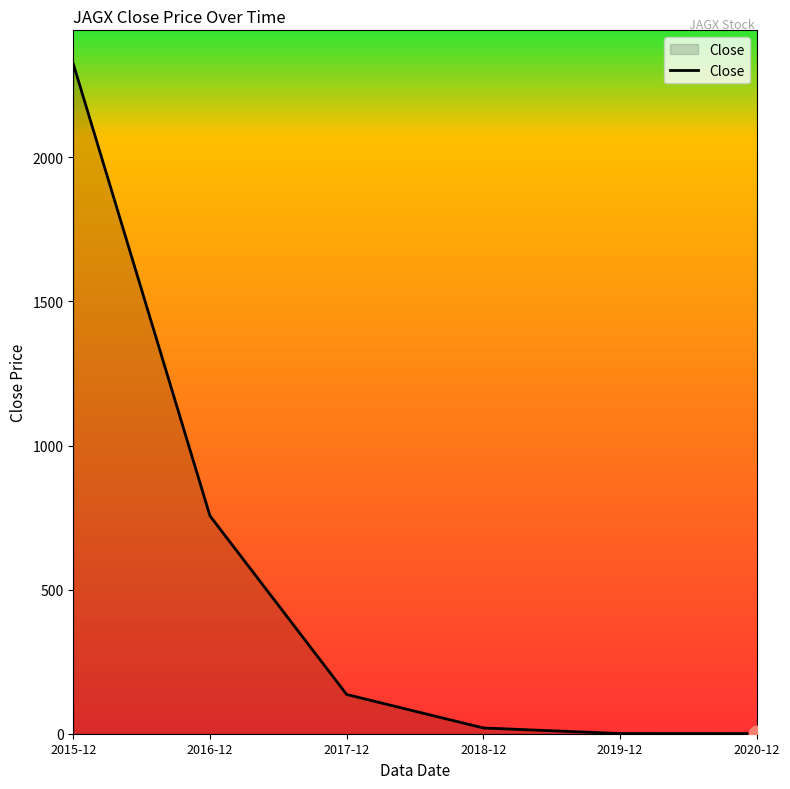

The value at 2016-12 is 755.9. True or false?

True